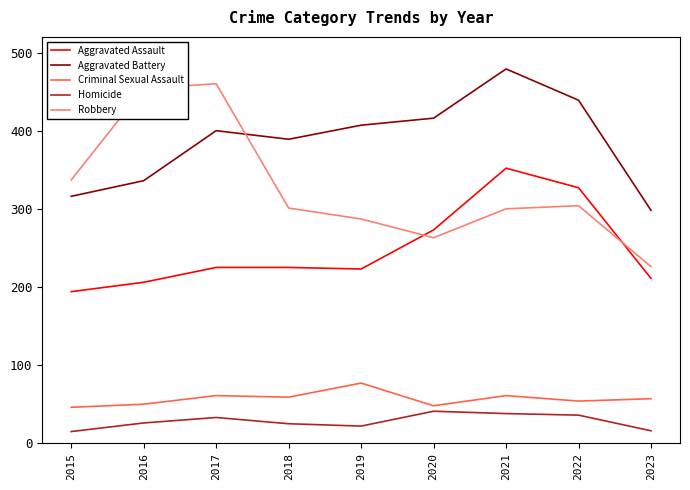

What is the maximum value for Aggravated Assault?

352